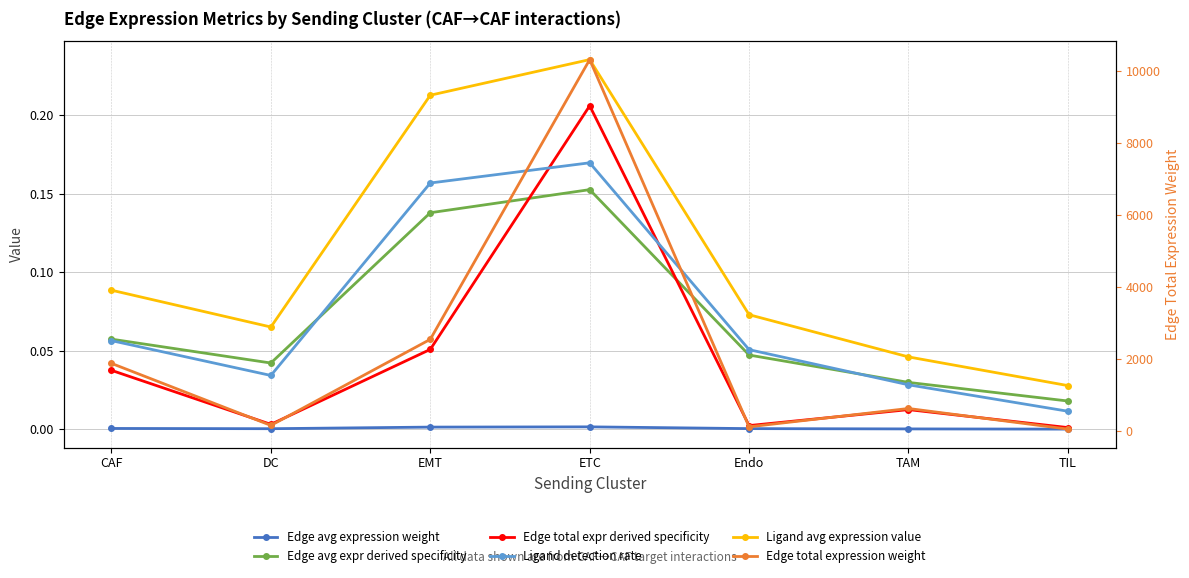

Where is the first local minimum for Edge total expr derived specificity?

DC